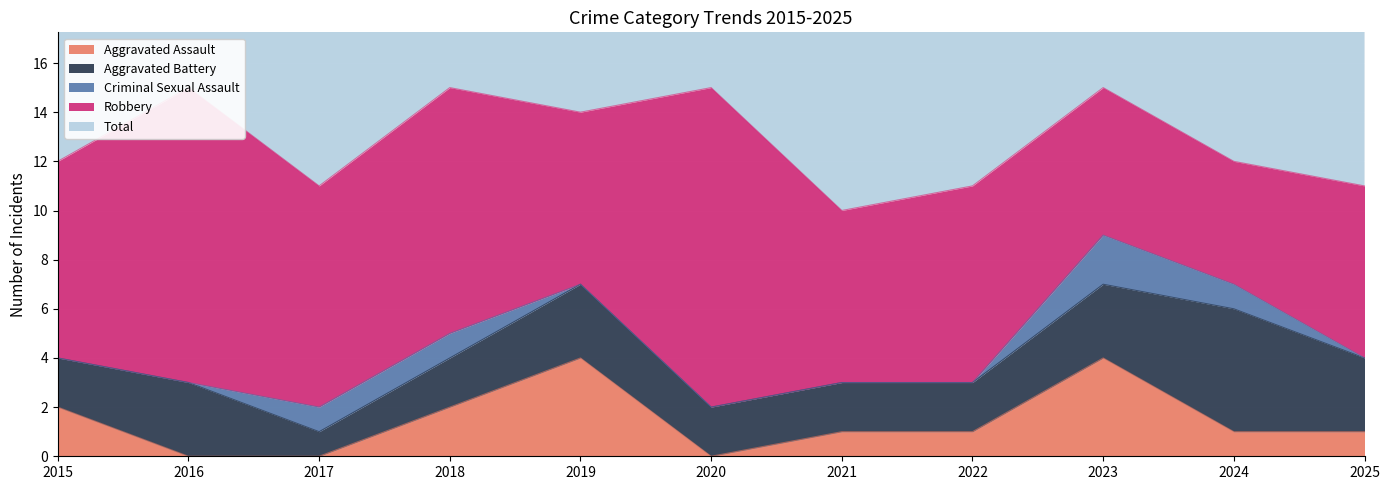

Which series has the largest total across all categories?

Total